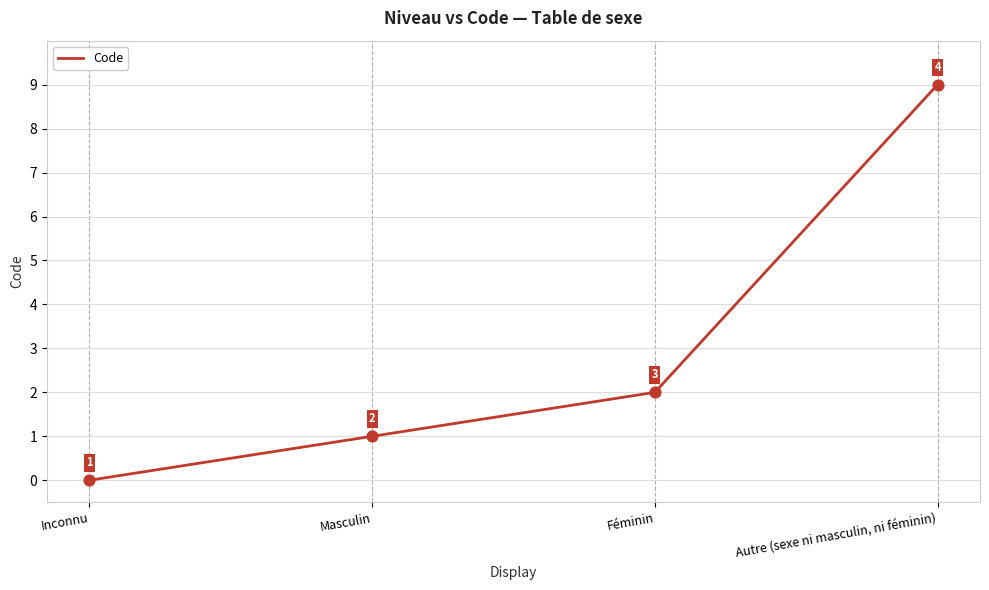

What is the change in value from Féminin to Autre (sexe ni masculin, ni féminin)?

+7